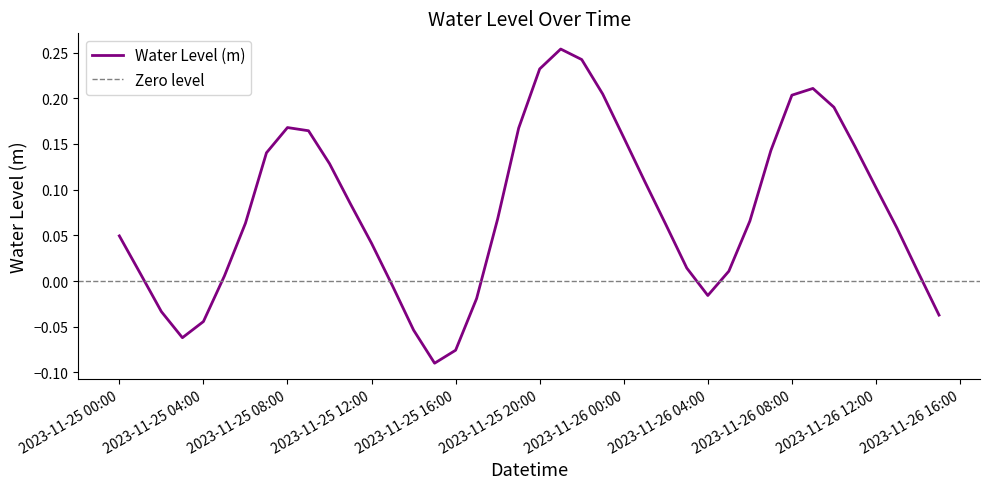

Where does the Water Level (m) series first go above 0?

2023-11-25 00:00